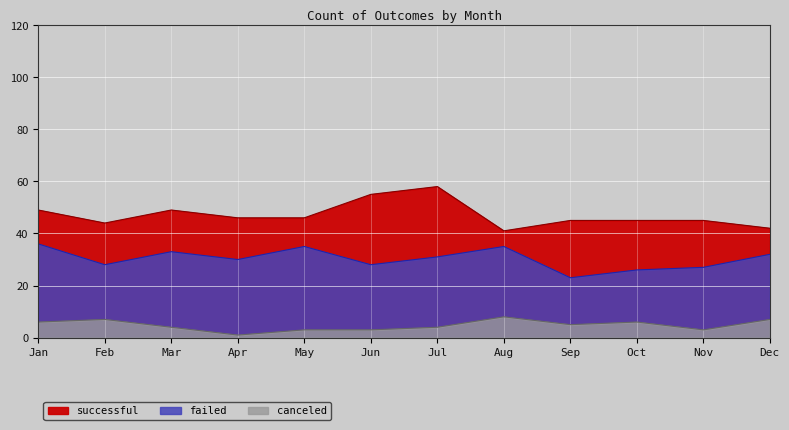

What is the approximate value of failed at Jun, to the nearest 5?

30